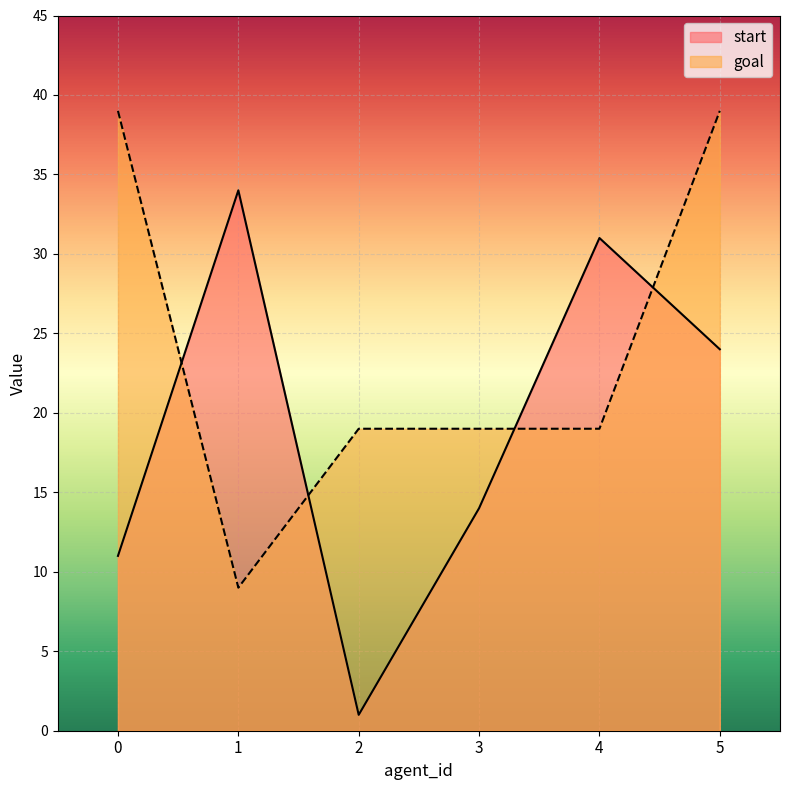

How many times do start and goal cross each other?

4